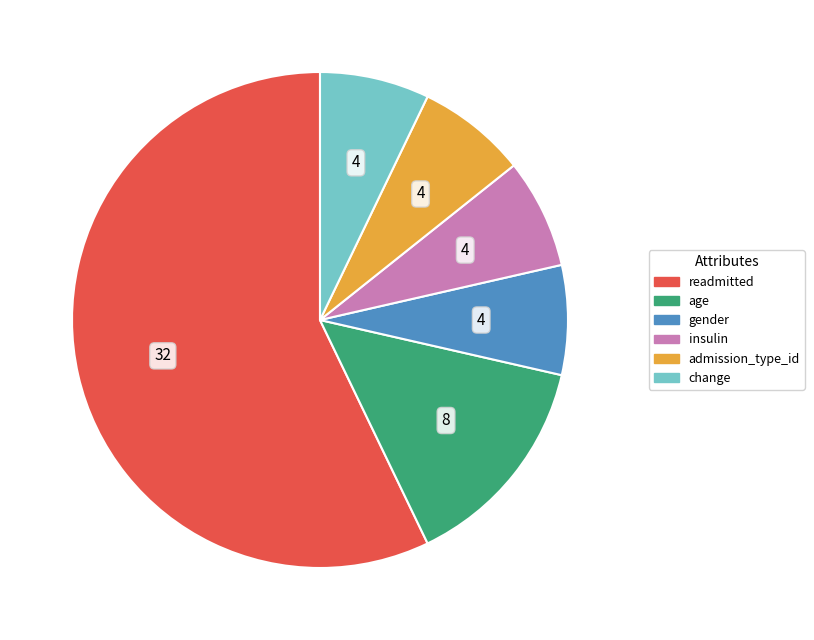

Which category accounts for the majority?

readmitted